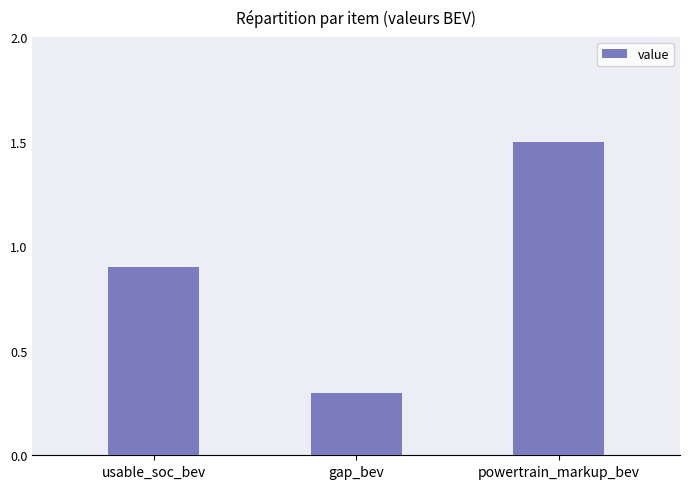

Which has a higher value, powertrain_markup_bev or gap_bev?

powertrain_markup_bev